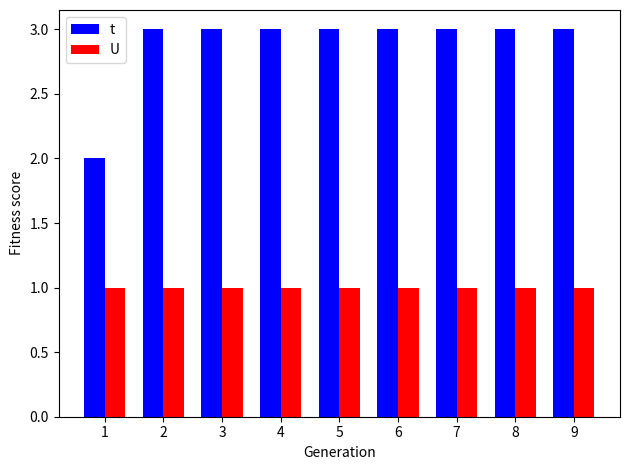

What are all the series names shown in the legend?

t, U